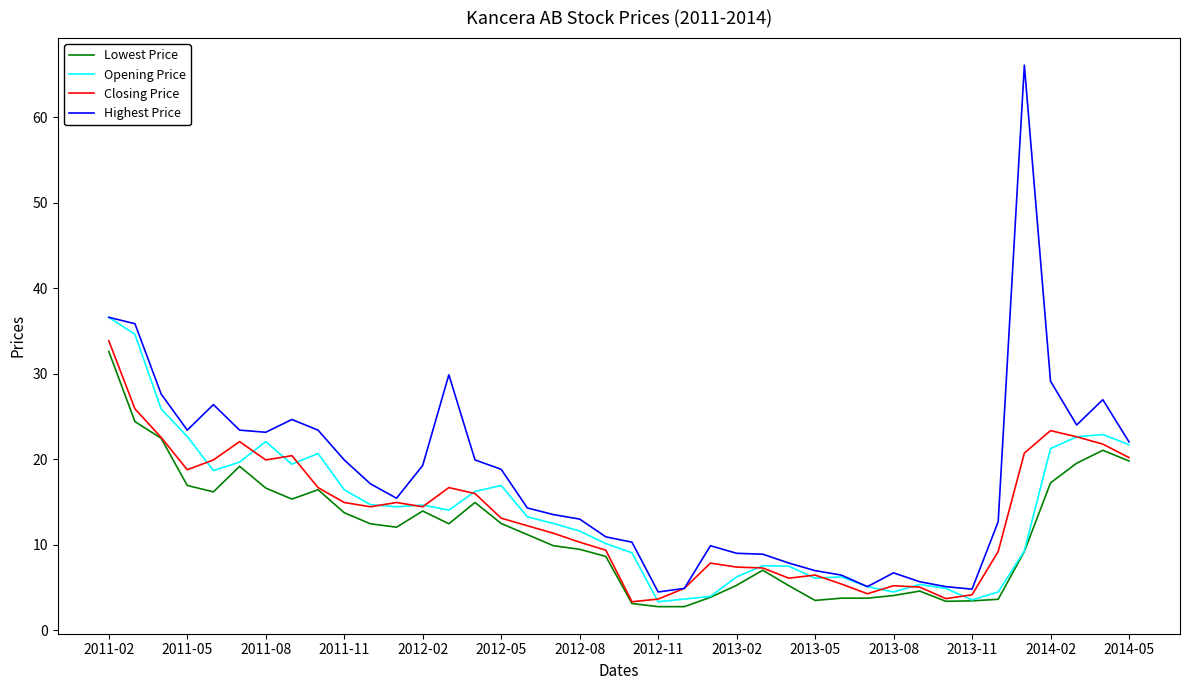

What are all the series names shown in the legend?

Lowest Price, Opening Price, Closing Price, Highest Price